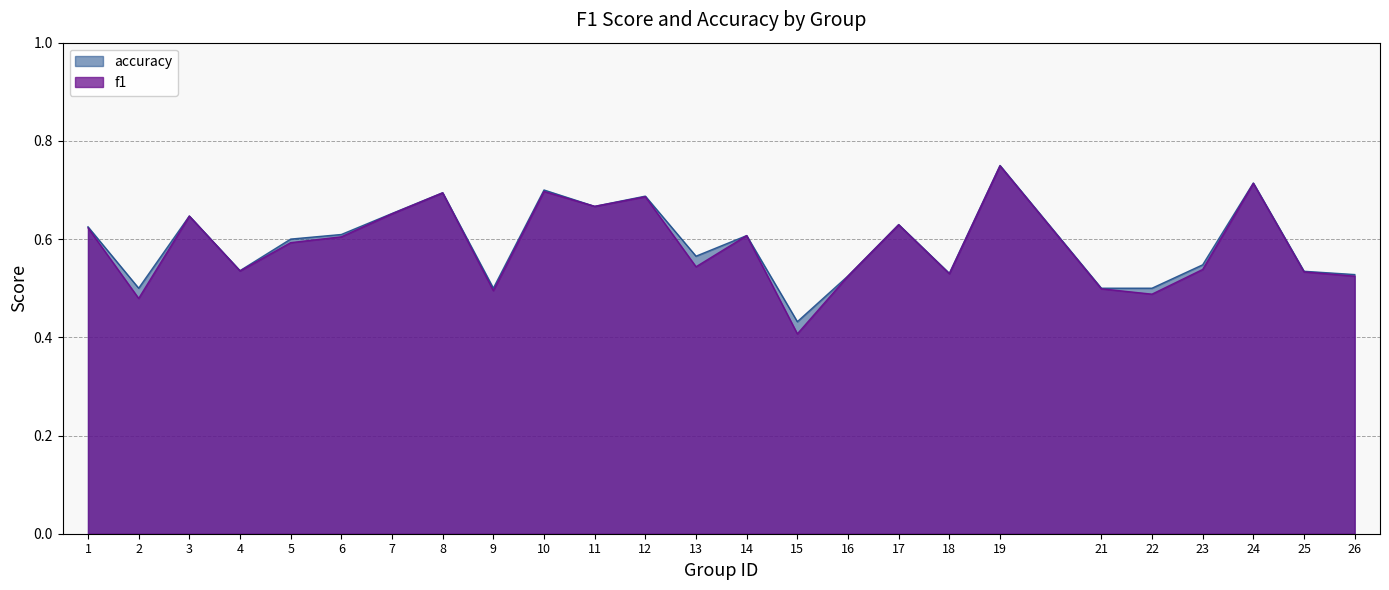

True or false: f1 has more than 2 points higher than both neighbors.

True